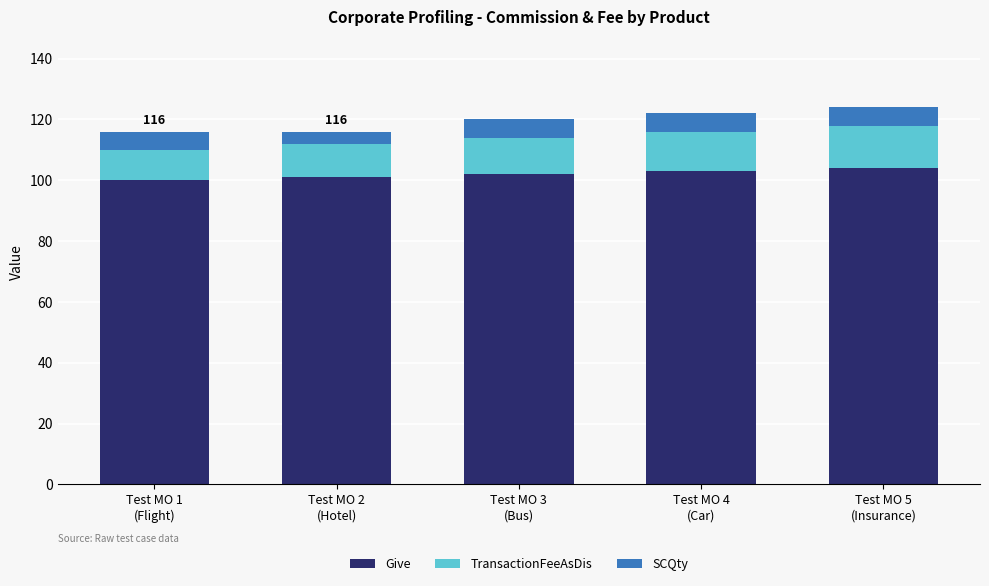

Does the chart contain stacked bars?

Yes